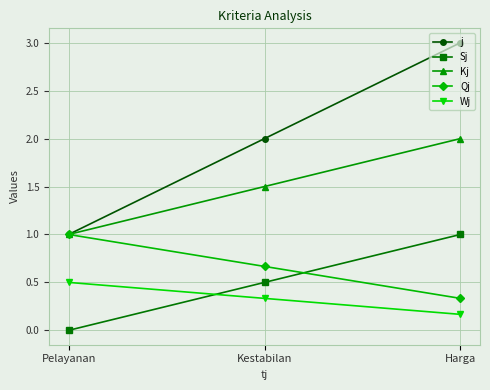

What is the maximum value shown in the chart?

3.0